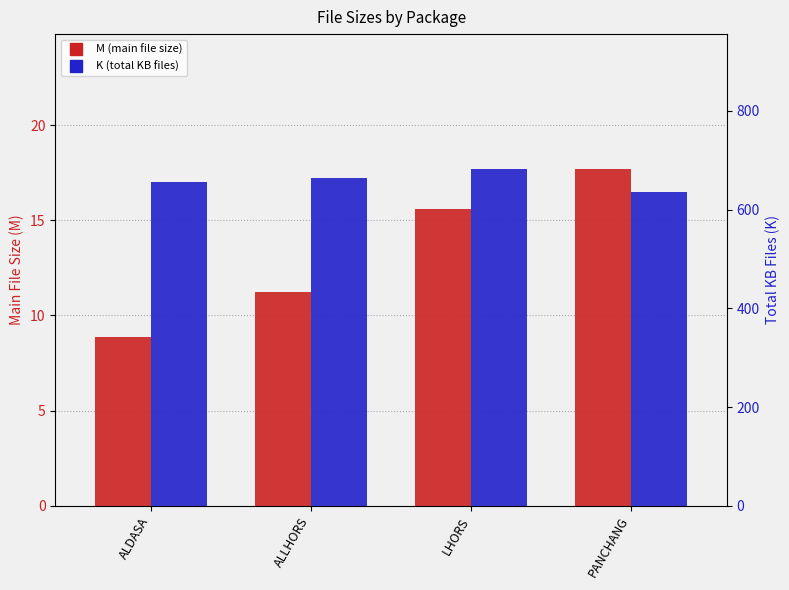

What is the value of the K (total KB files) bar at the 2nd from the left?

664.8